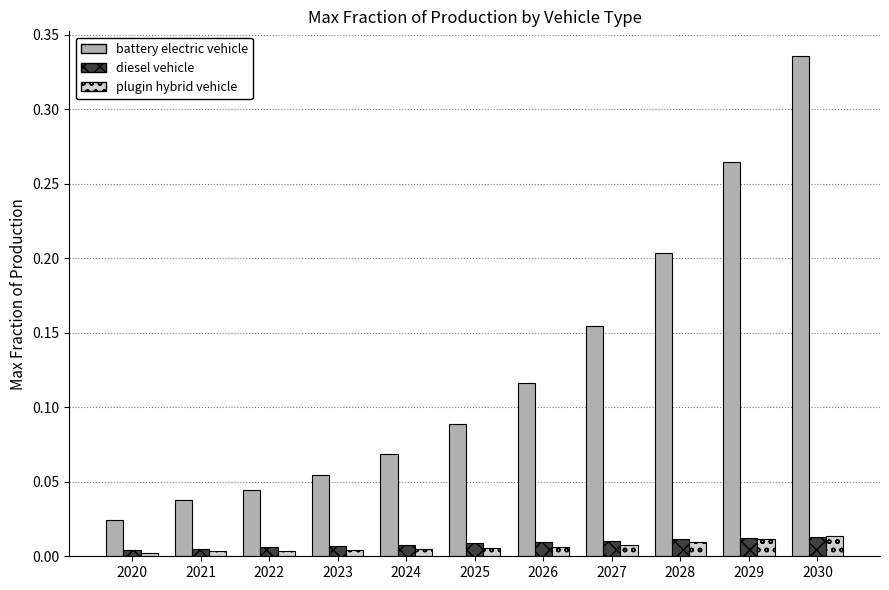

What is the sum of all battery electric vehicle values?

1.4